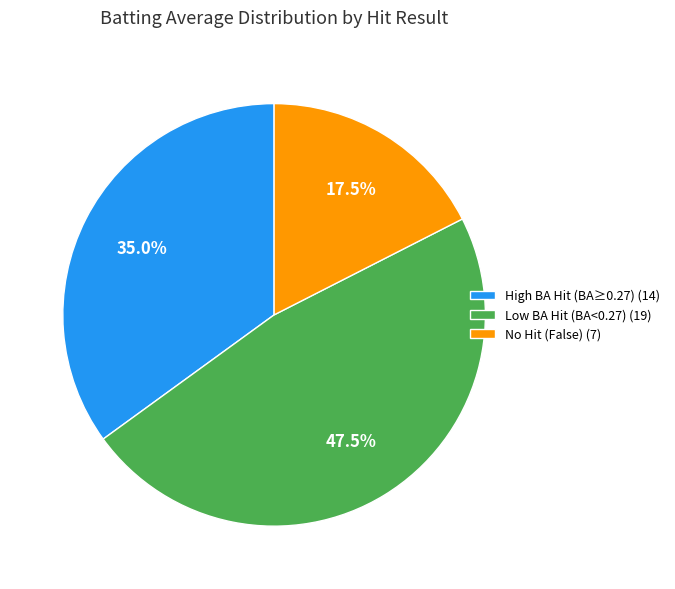

Combined, do Low BA Hit (BA<0.27) (19) and High BA Hit (BA≥0.27) (14) account for over 50%?

Yes